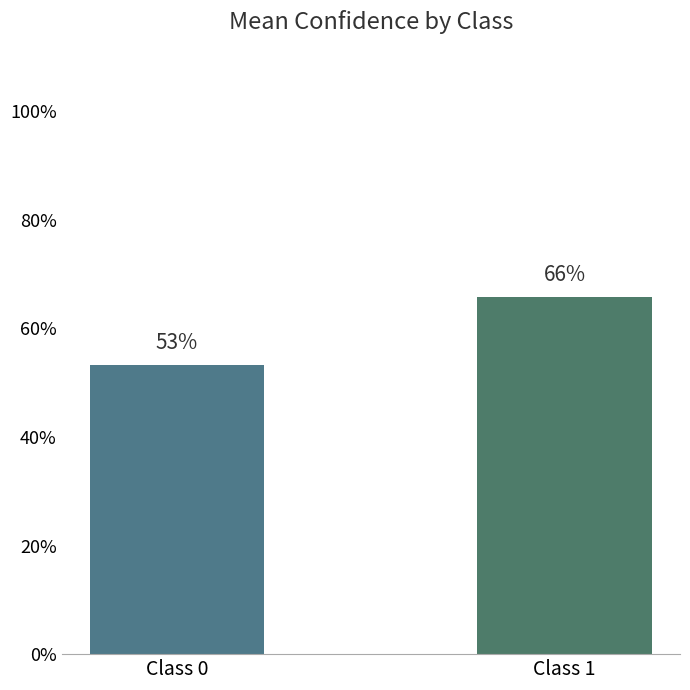

How many categories are shown in the chart?

2